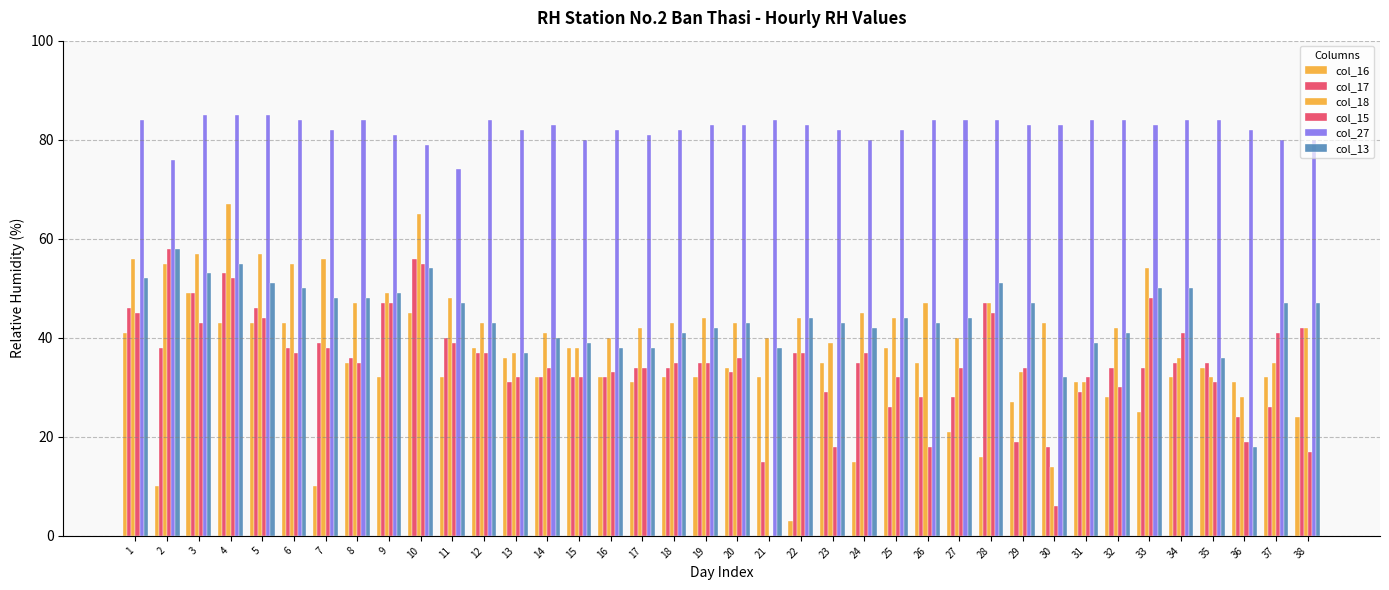

What is the total value across all series at 21?

209